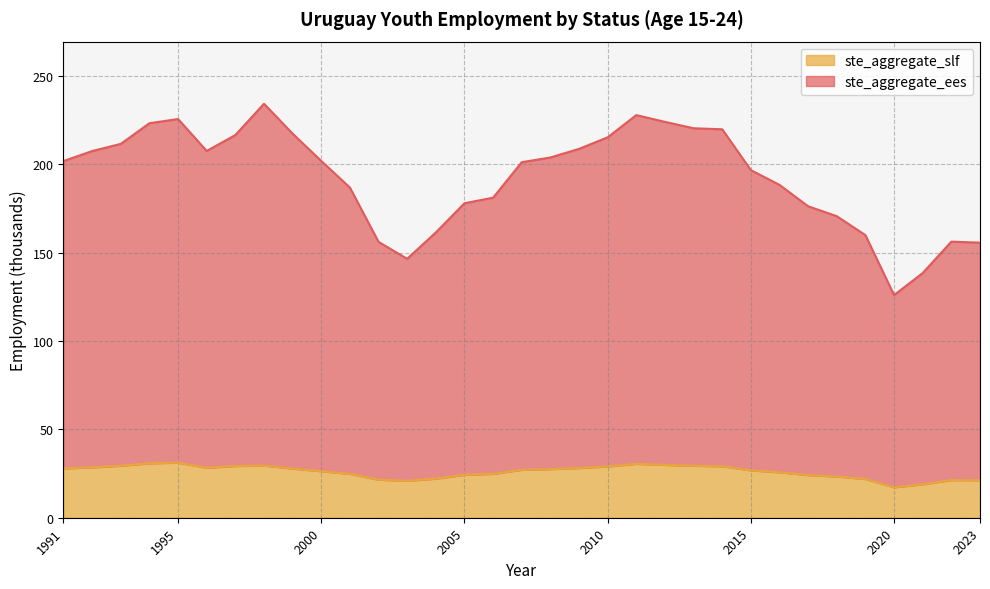

How many interior local valleys does the ste_aggregate_slf series have?

3